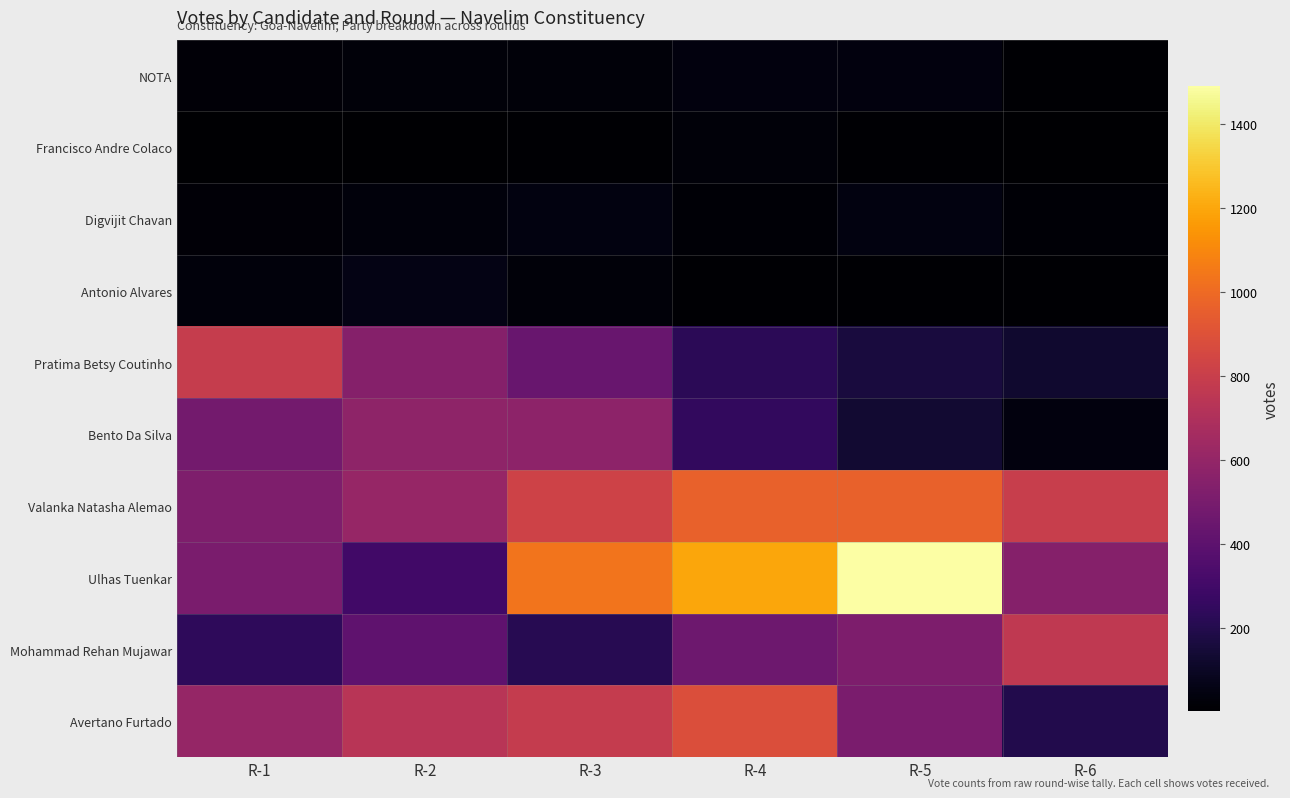

What is the minimum value shown in the chart?

3